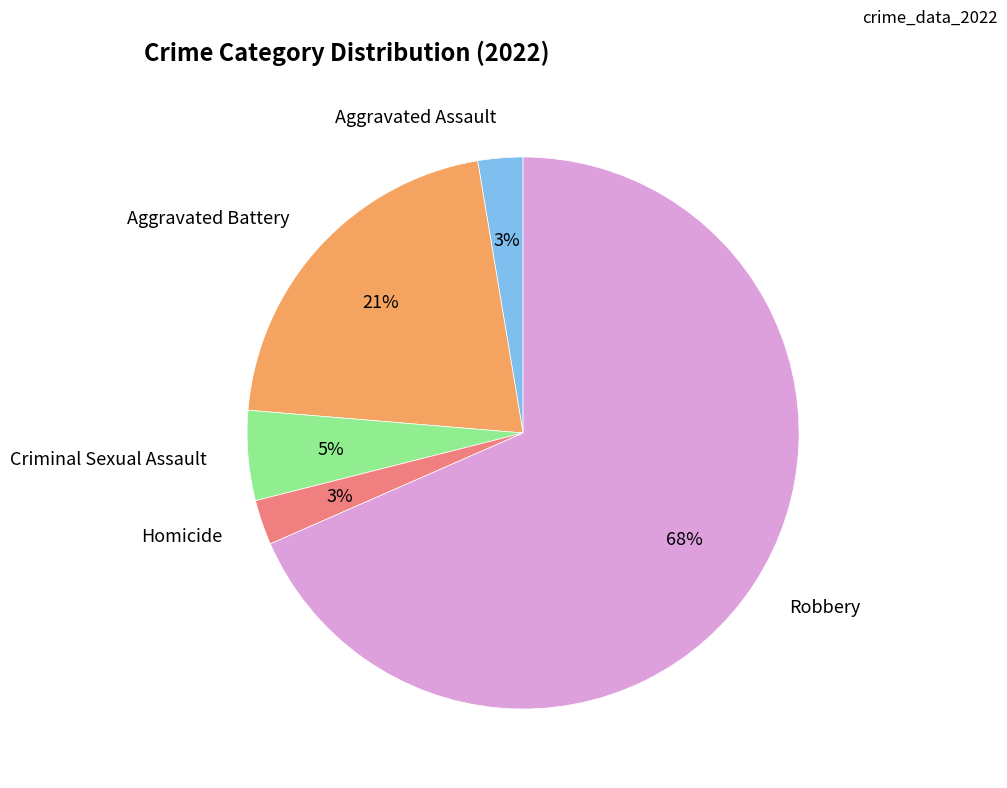

What percentage is the Aggravated Assault slice, to the nearest percent?

3%